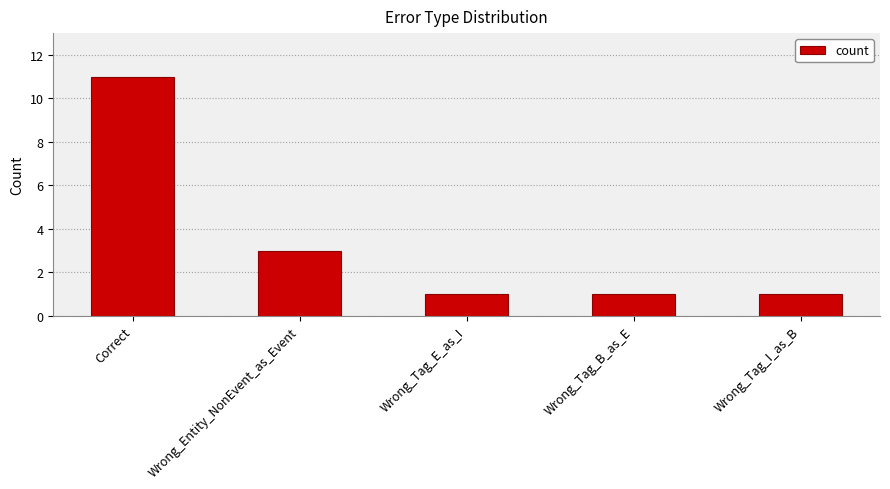

How many categories are shown in the chart?

5